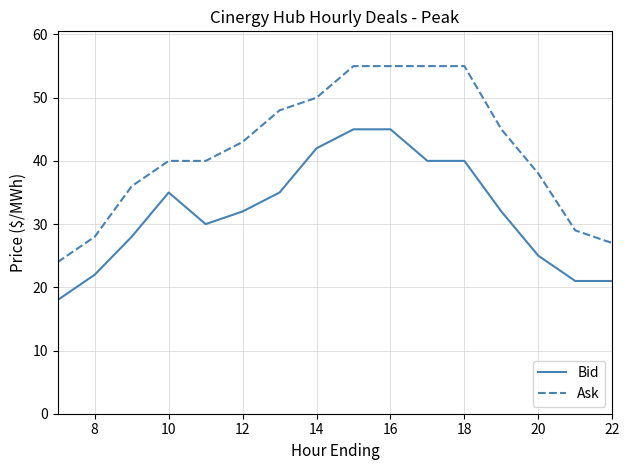

What is the difference between the maximum and minimum values in the Bid series?

27